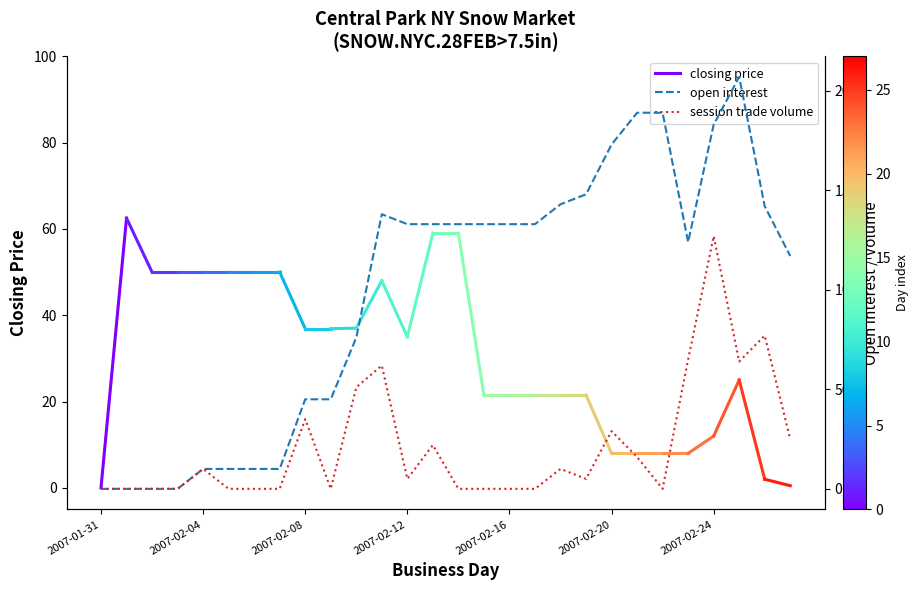

Rank the categories by session trade volume value from highest to lowest.

24, 26, 23, 25, 11, 10, 8, 20, 27, 13, 21, 2007-02-16, 18, 12, 19, 2007-01-31, 2007-02-04, 2007-02-08, 2007-02-12, 2007-02-20, 2007-02-24, 7, 9, 14, 15, 16, 17, 22